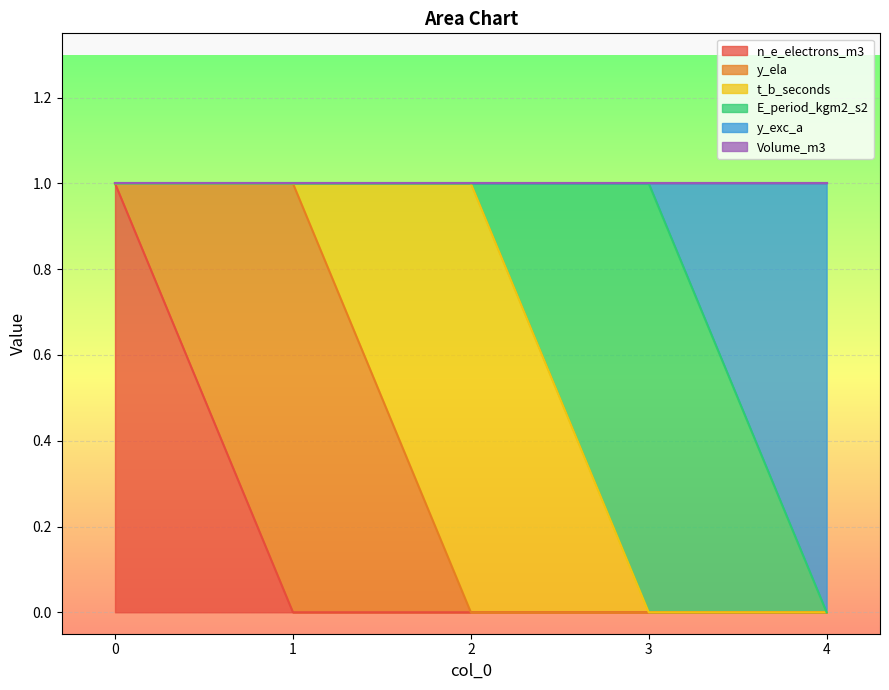

How many values in y_exc_a are above zero?

1